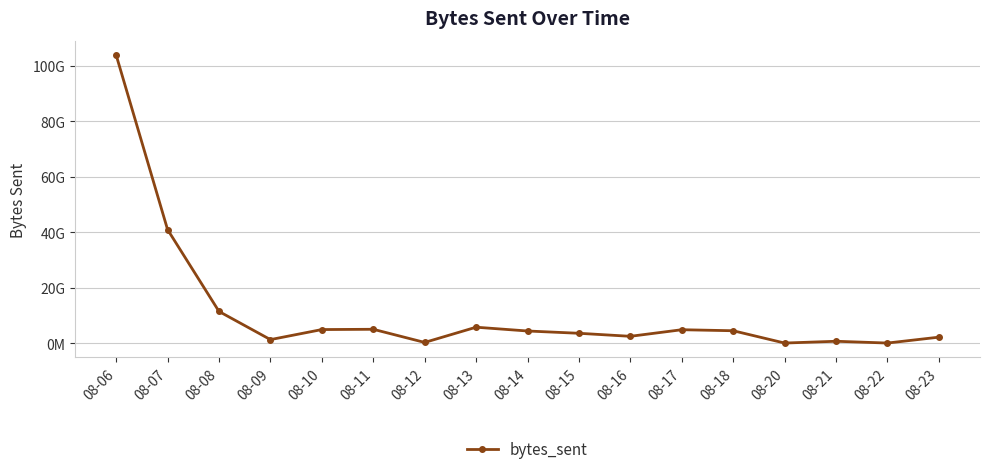

What is the approximate value at 08-06?

103793447037